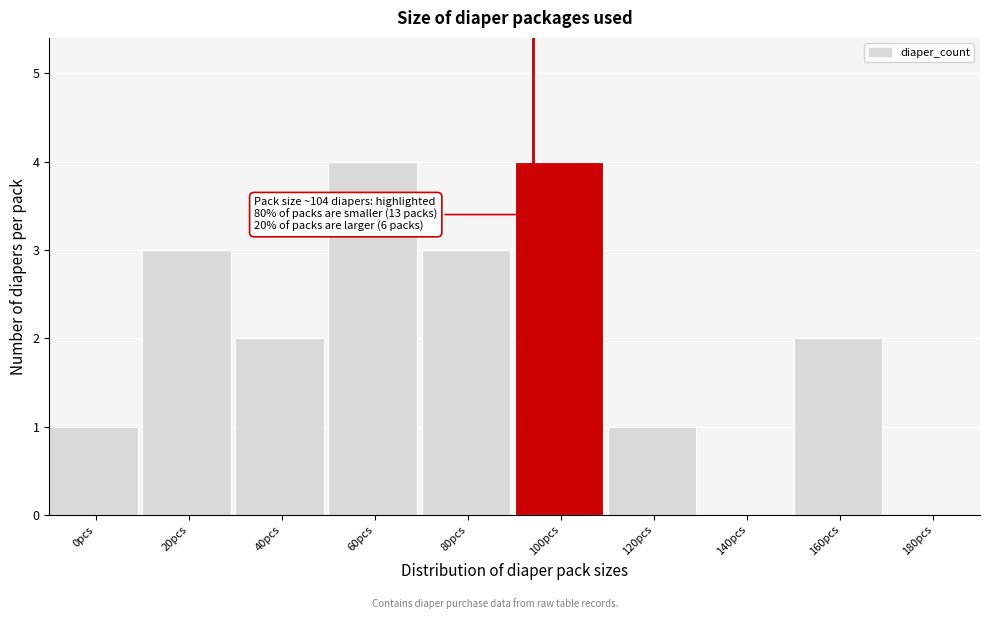

Reading right to left, list all the values displayed in this chart.

180pcs=0	160pcs=2	140pcs=0	120pcs=1	100pcs=4	80pcs=3	60pcs=4	40pcs=2	20pcs=3	0pcs=1